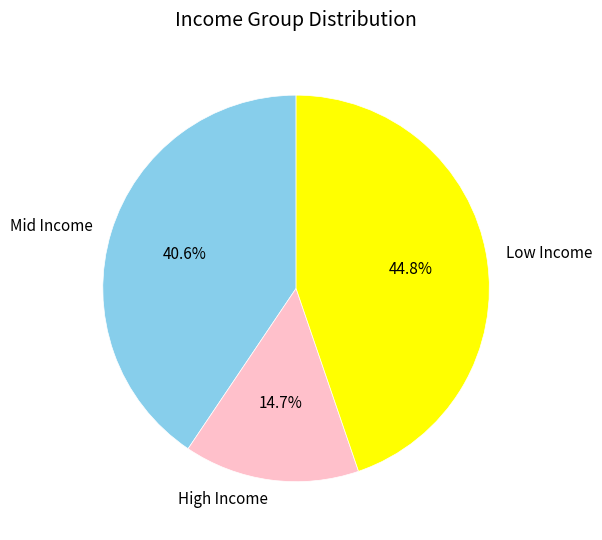

Is the sum of Mid Income and High Income greater than half?

Yes